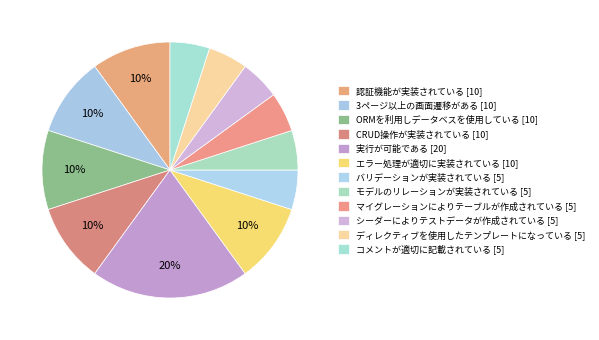

Count the number of slices in the pie.

12